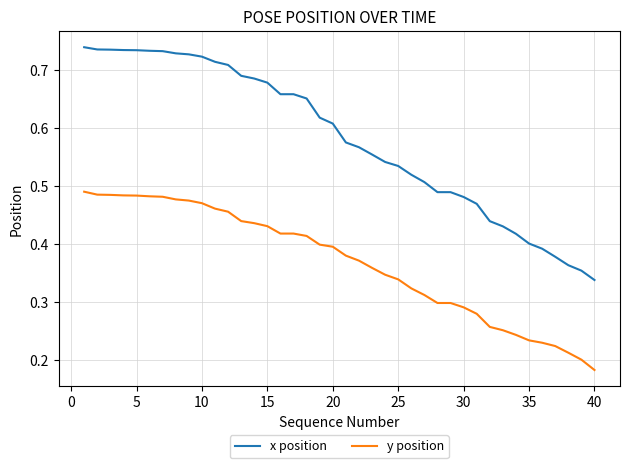

True or false: y position and x position intersect in this chart.

False